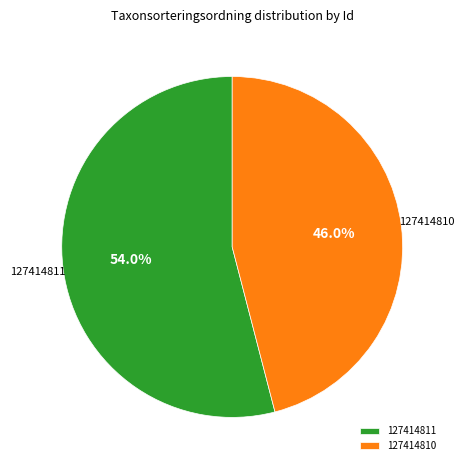

Rank the categories by value from highest to lowest.

127414811, 127414810